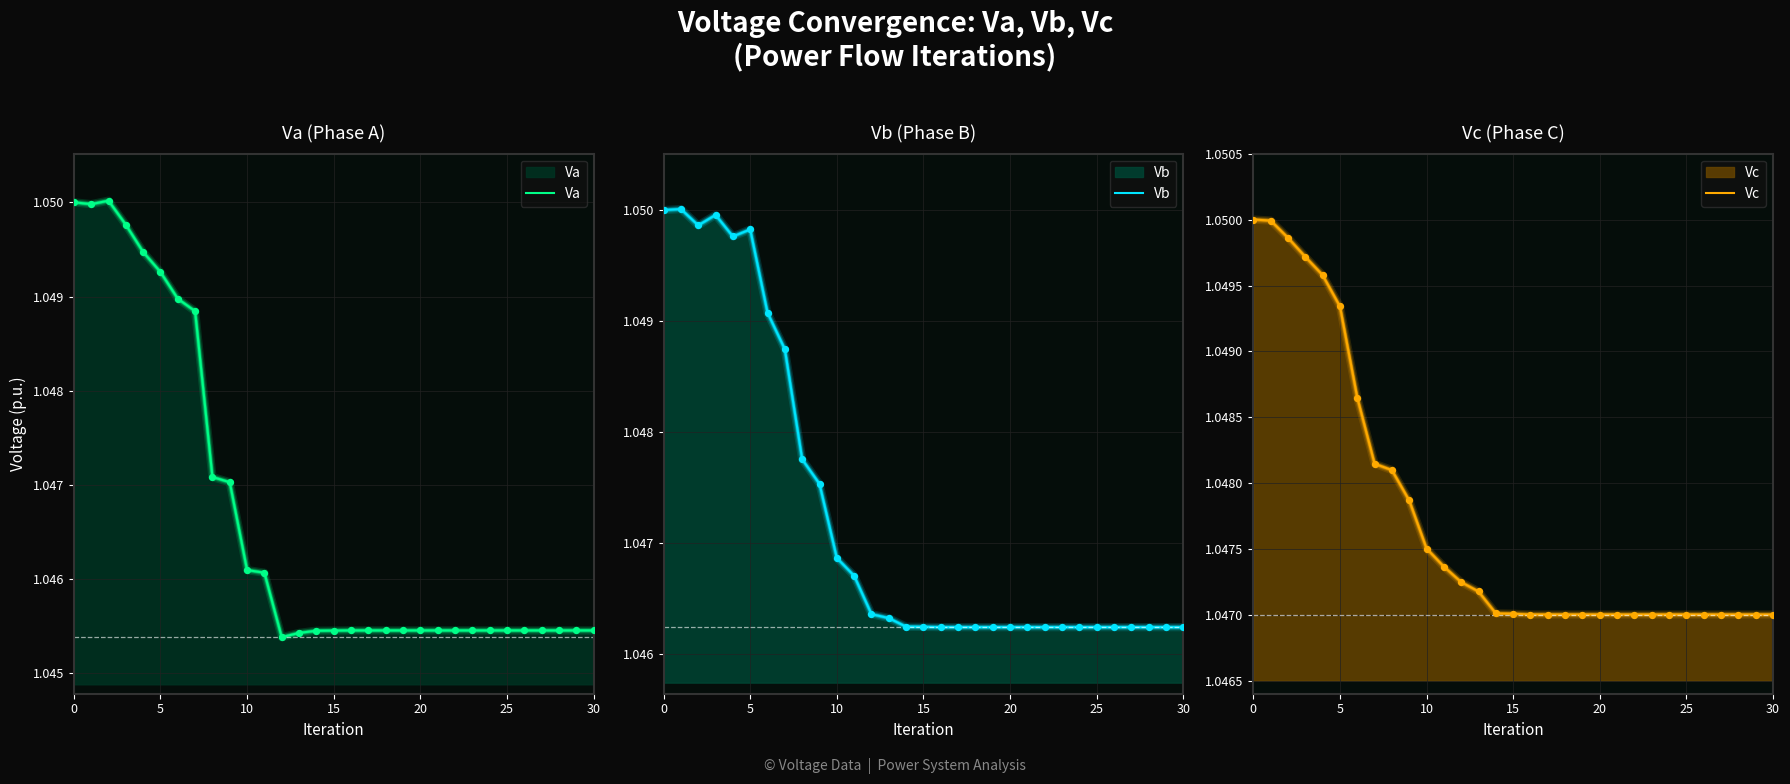

What are all the series names shown in the legend?

Va, Vb, Vc